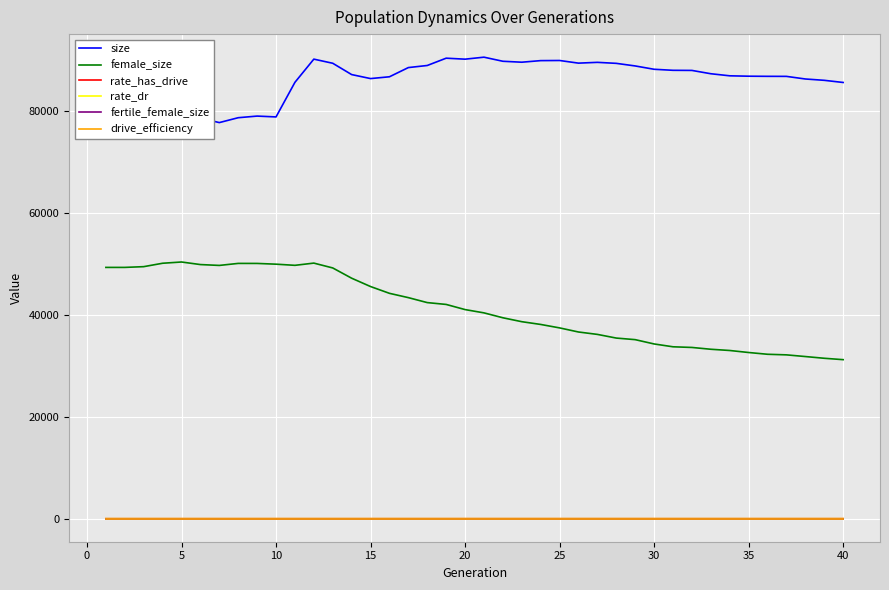

True or false: female_size and fertile_female_size intersect in this chart.

False